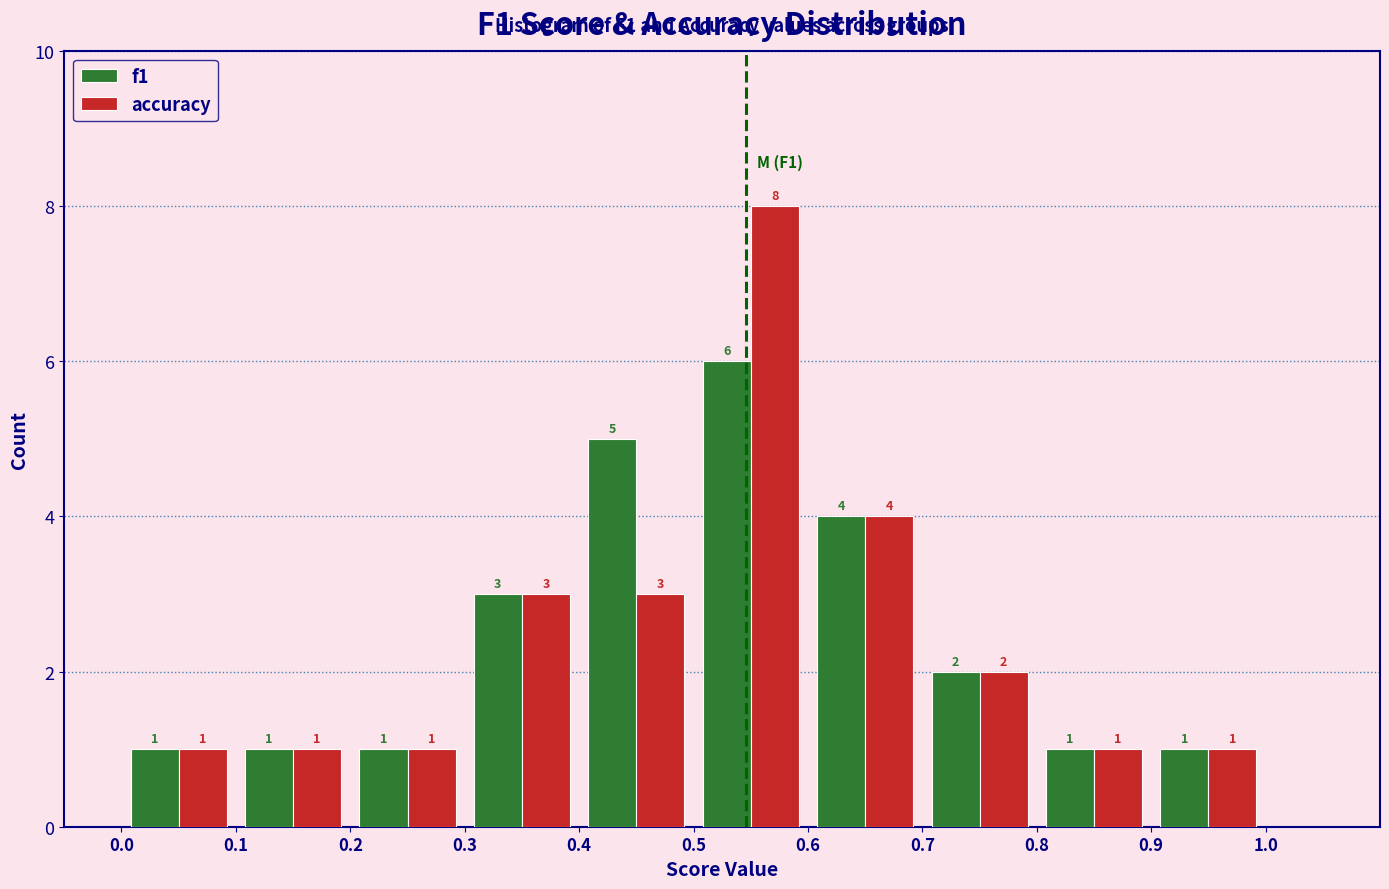

What is the height of the accuracy bar covering 0.9 to 1.0 on the x-axis?

1